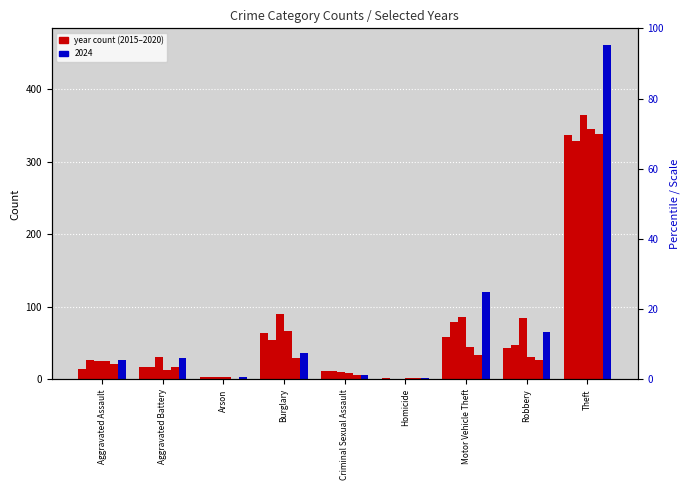

What is the value of the 2016 bar at the 1st from the left?

27